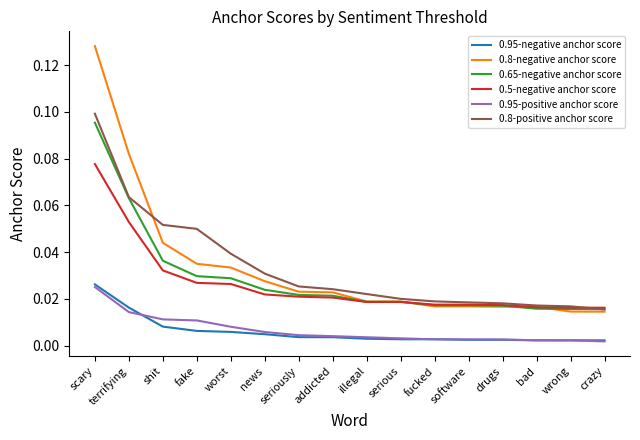

At which label does 0.95-positive anchor score reach its peak?

scary